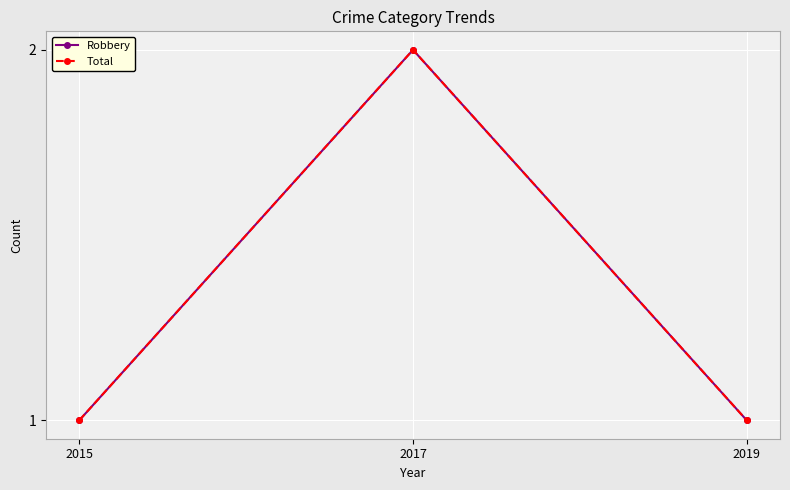

Is this an area chart (filled region under the line)?

No